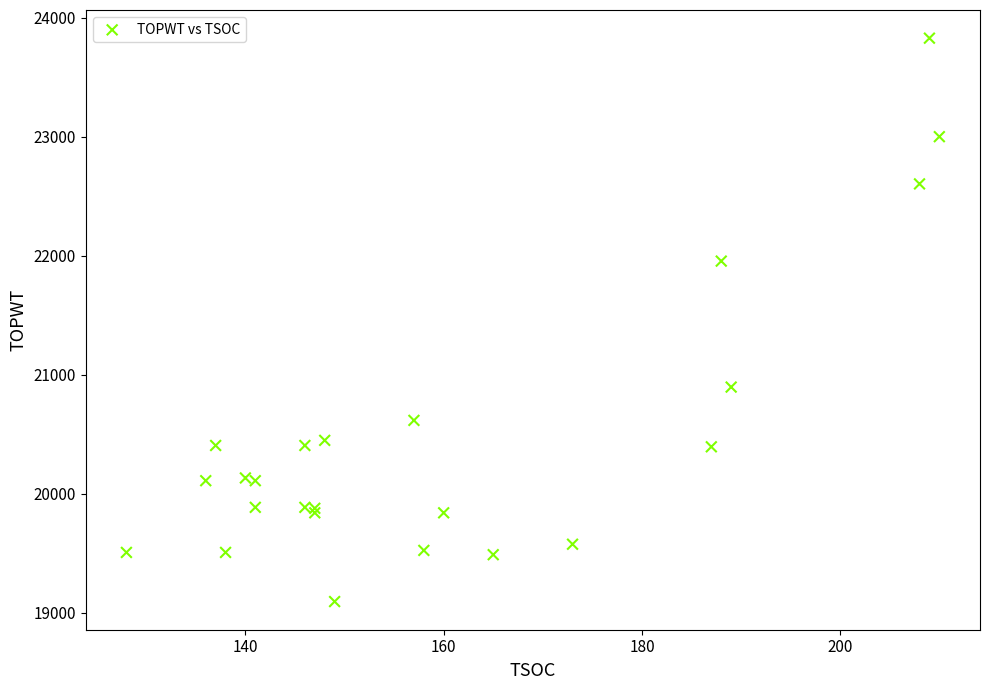

What Y value in the scatter plot is closest to 21462?

21956